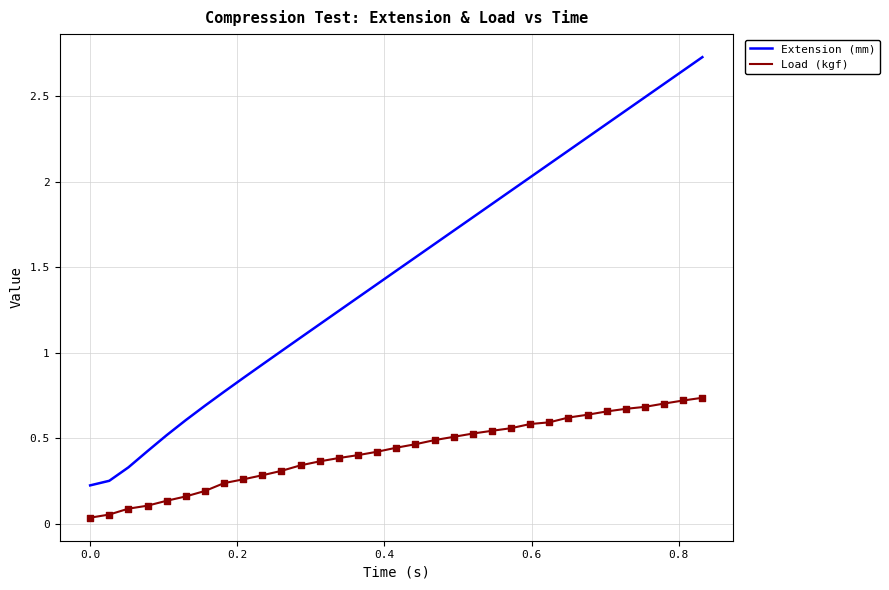

Which series has the widest spread of values?

Extension (mm)